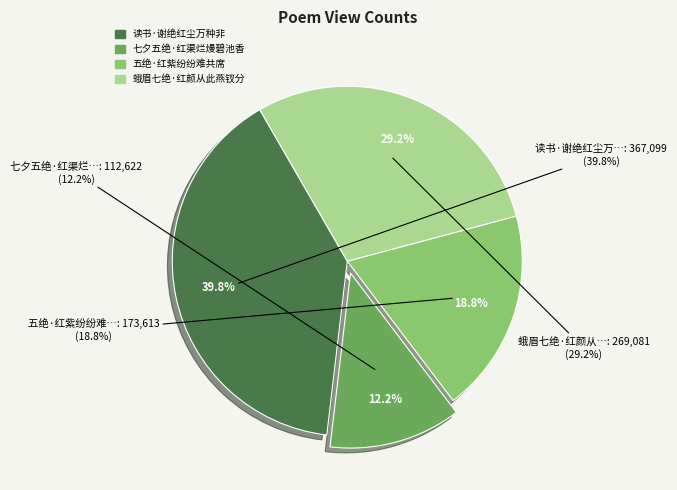

To the nearest percent, what portion does 五绝·红紫纷纷难共席 represent?

19%